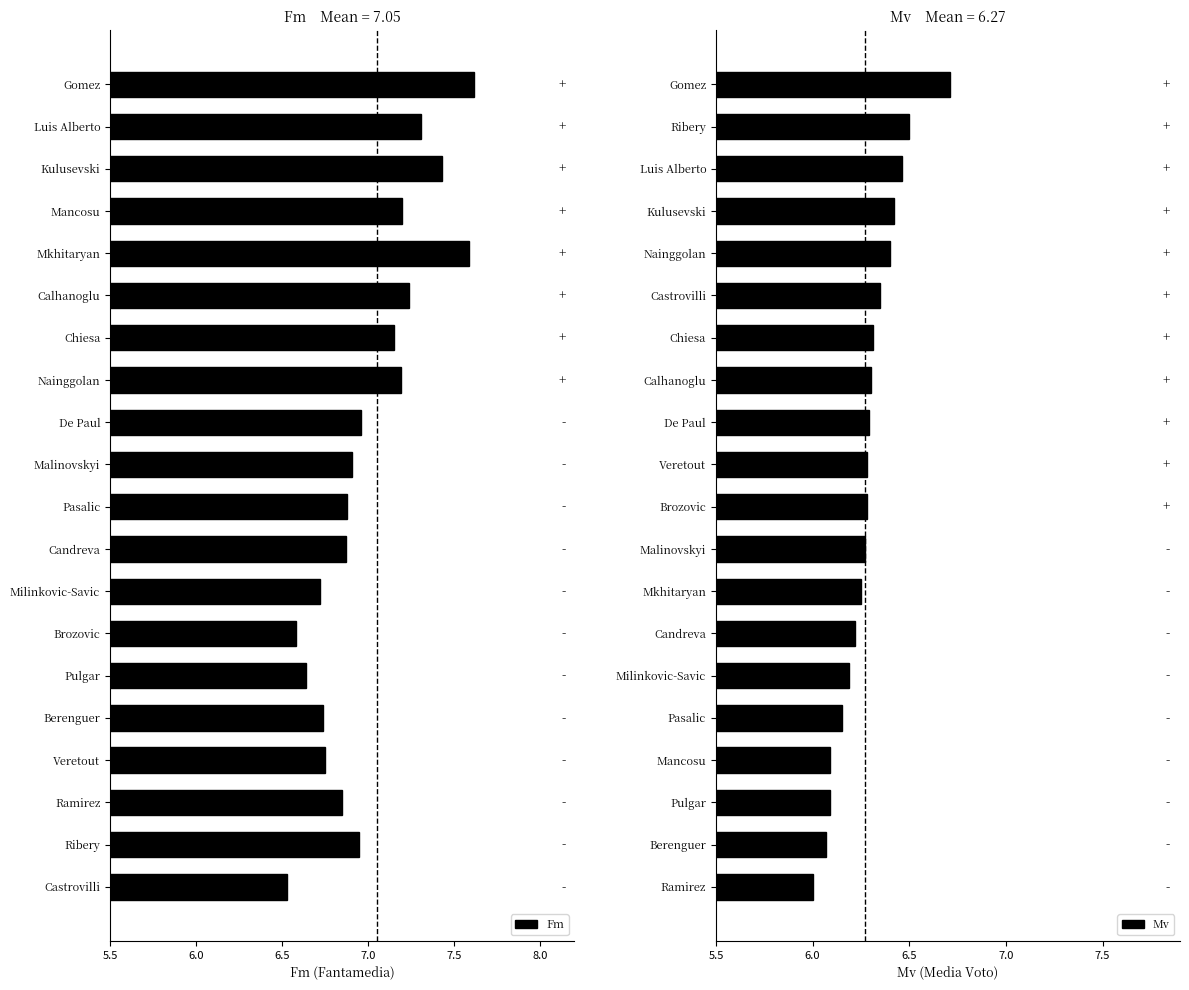

How many bars are there in total?

40